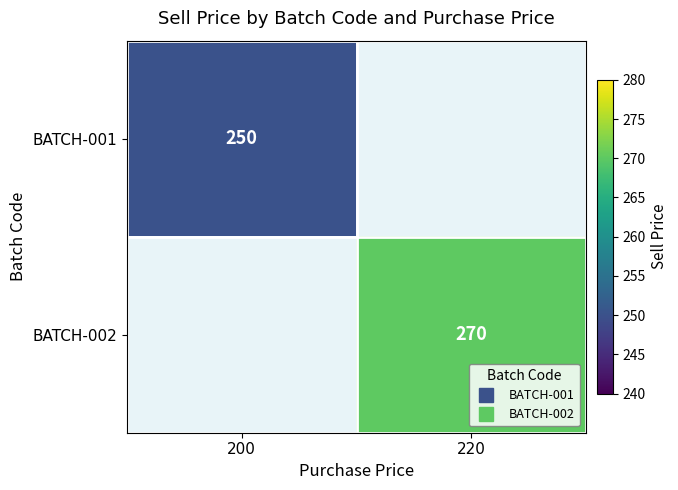

How many values in BATCH-001 are above zero?

1